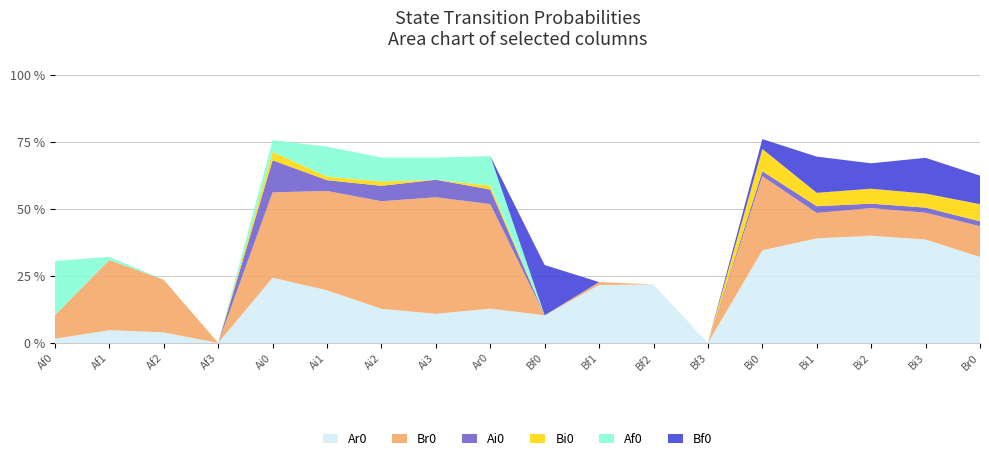

Reading right to left, list all the values displayed in this chart.

Ar0: Br0=0.3	Bi3=0.4	Bi2=0.4	Bi1=0.4	Bi0=0.3	Bf3=0.0	Bf2=0.2	Bf1=0.2	Bf0=0.1	Ar0=0.1	Ai3=0.1	Ai2=0.1	Ai1=0.2	Ai0=0.2	Af3=0.0	Af2=0.0	Af1=0.0	Af0=0.0
Br0: Br0=0.1	Bi3=0.1	Bi2=0.1	Bi1=0.1	Bi0=0.3	Bf3=0.0	Bf2=0.0	Bf1=0.0	Bf0=0.0	Ar0=0.4	Ai3=0.4	Ai2=0.4	Ai1=0.4	Ai0=0.3	Af3=0.0	Af2=0.2	Af1=0.3	Af0=0.1
Ai0: Br0=0.0	Bi3=0.0	Bi2=0.0	Bi1=0.0	Bi0=0.0	Bf3=0.0	Bf2=0.0	Bf1=0.0	Bf0=0.0	Ar0=0.1	Ai3=0.1	Ai2=0.1	Ai1=0.0	Ai0=0.1	Af3=0.0	Af2=0.0	Af1=0.0	Af0=0.0
Bi0: Br0=0.1	Bi3=0.1	Bi2=0.1	Bi1=0.1	Bi0=0.1	Bf3=0.0	Bf2=0.0	Bf1=0.0	Bf0=0.0	Ar0=0.0	Ai3=0.0	Ai2=0.0	Ai1=0.0	Ai0=0.0	Af3=0.0	Af2=0.0	Af1=0.0	Af0=0.0
Af0: Br0=0.0	Bi3=0.0	Bi2=0.0	Bi1=0.0	Bi0=0.0	Bf3=0.0	Bf2=0.0	Bf1=0.0	Bf0=0.0	Ar0=0.1	Ai3=0.1	Ai2=0.1	Ai1=0.1	Ai0=0.0	Af3=0.0	Af2=0.0	Af1=0.0	Af0=0.2
Bf0: Br0=0.1	Bi3=0.1	Bi2=0.1	Bi1=0.1	Bi0=0.0	Bf3=0.0	Bf2=0.0	Bf1=0.0	Bf0=0.2	Ar0=0.0	Ai3=0.0	Ai2=0.0	Ai1=0.0	Ai0=0.0	Af3=0.0	Af2=0.0	Af1=0.0	Af0=0.0